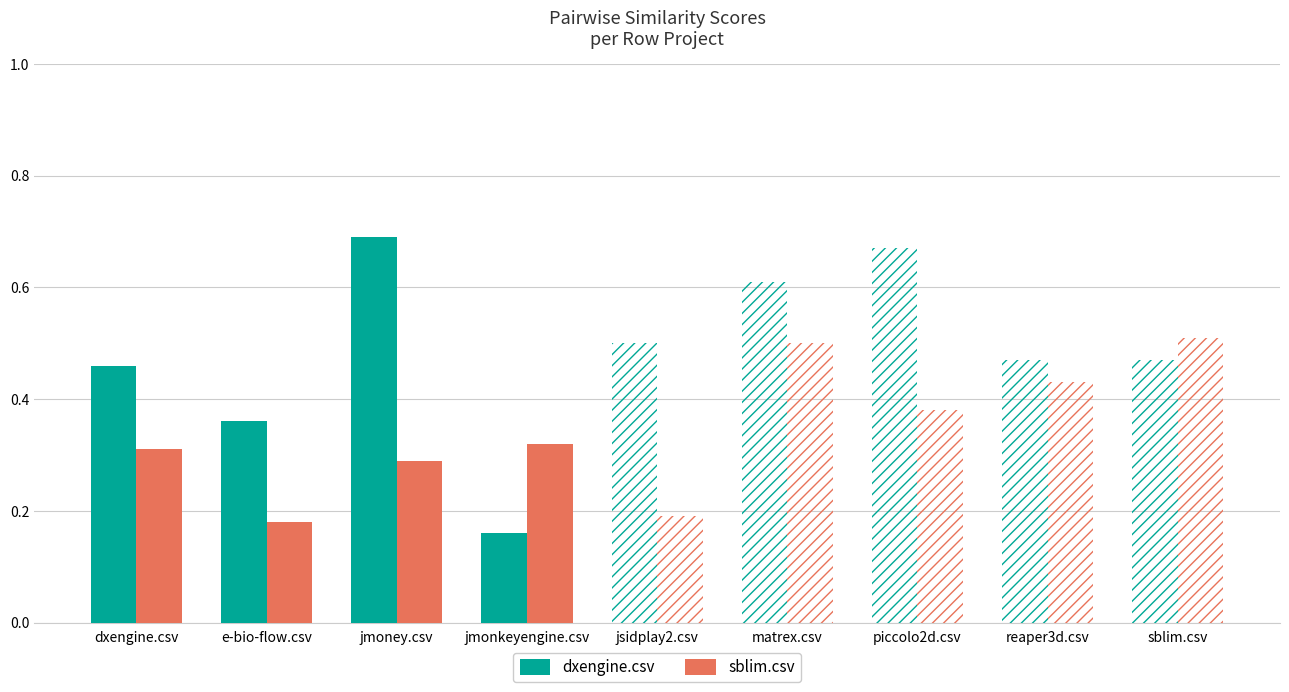

Which has a higher value, matrex.csv or jmoney.csv?

jmoney.csv